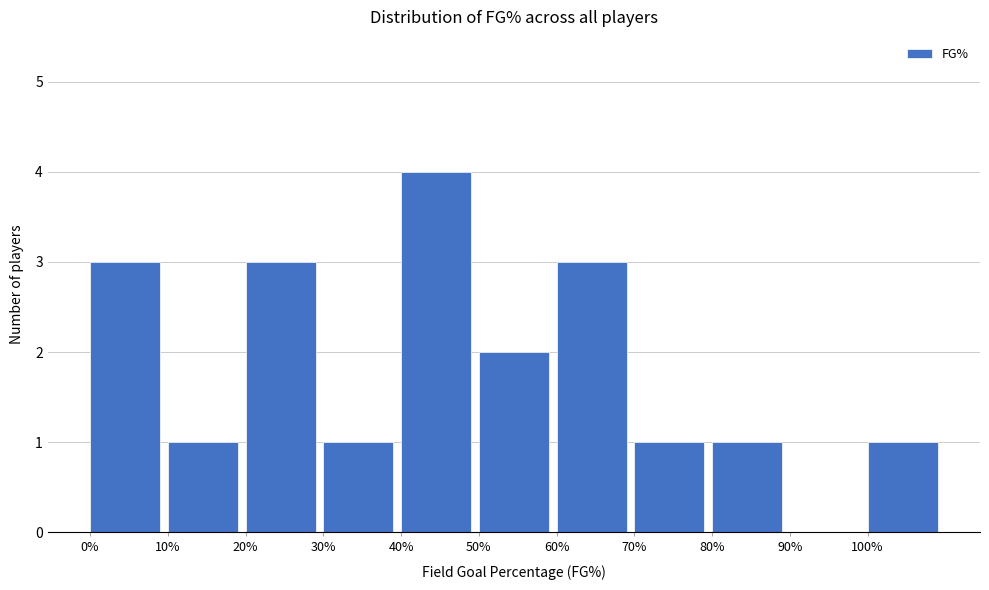

Reading left to right, transcribe all the data shown in this chart.

0%=3	10%=1	20%=3	30%=1	40%=4	50%=2	60%=3	70%=1	80%=1	90%=0	100%=1